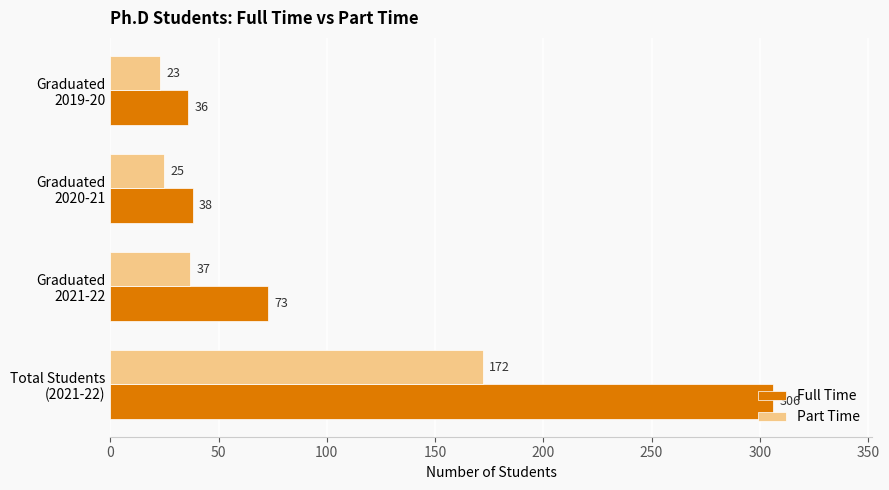

Which series has the largest total across all categories?

Full Time